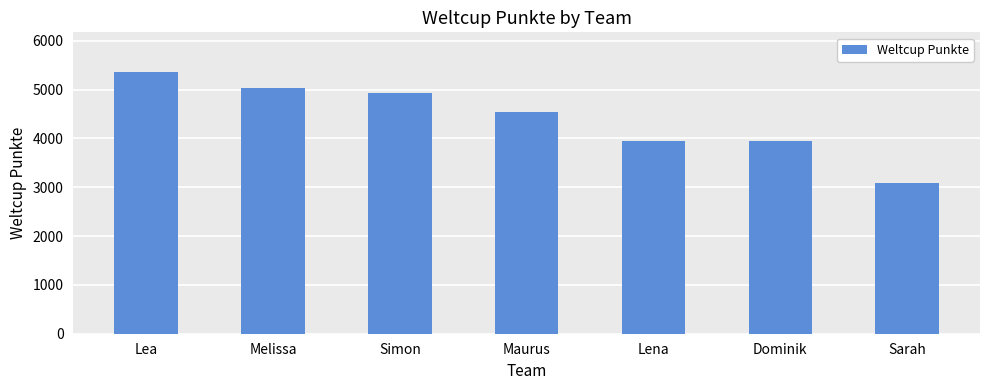

What is the difference between the maximum and minimum values?

2285